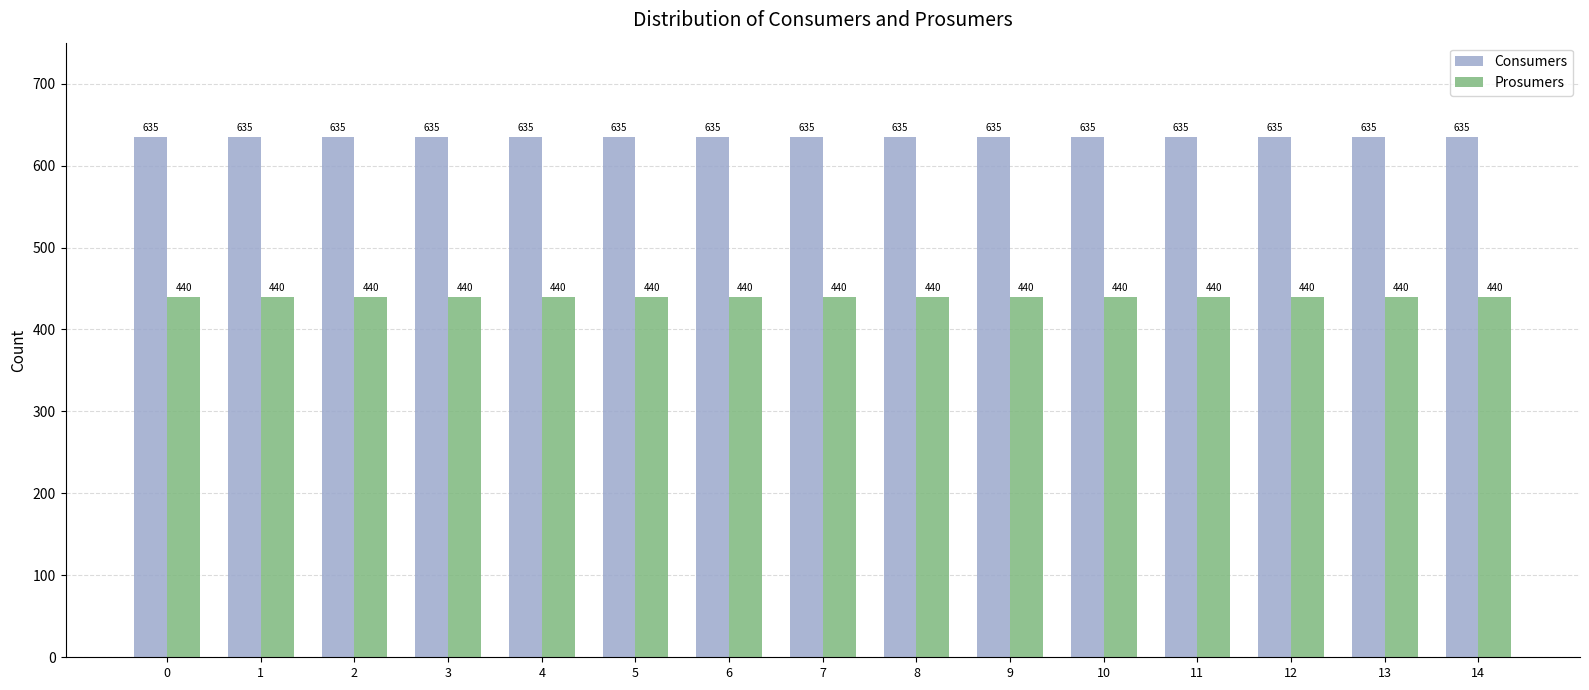

What is the spread (max minus min) of values at 0?

195